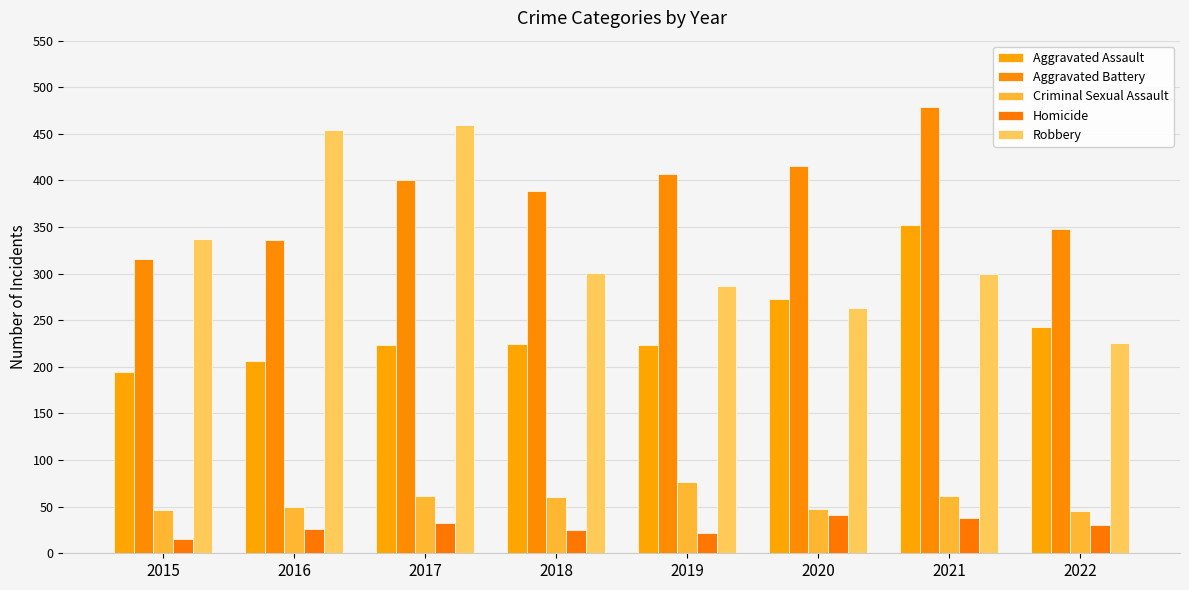

What is the spread (max minus min) of values at 2022?

318